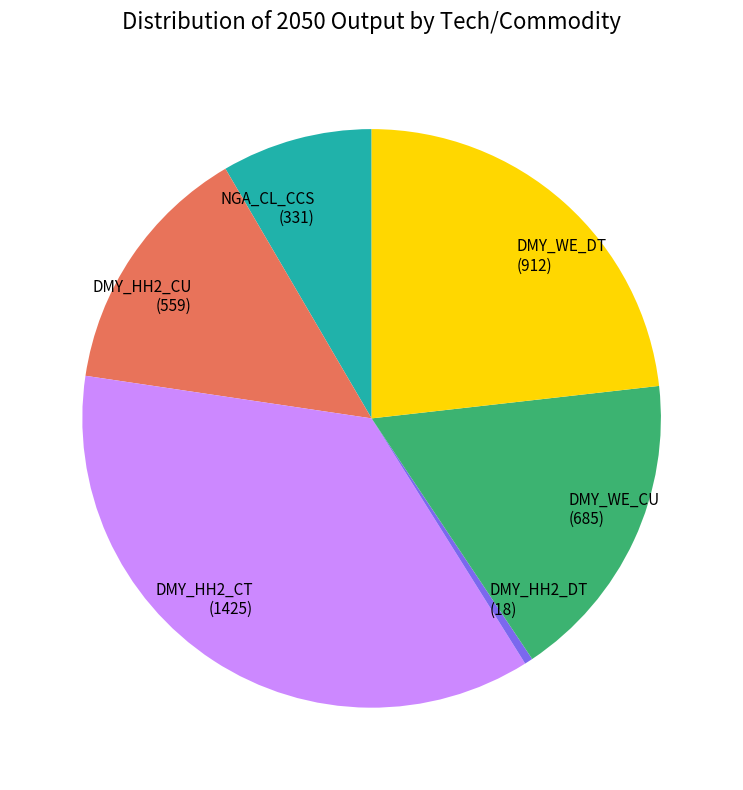

Rank the categories by value from lowest to highest.

DMY_HH2_DT (18), NGA_CL_CCS (331), DMY_HH2_CU (559), DMY_WE_CU (685), DMY_WE_DT (912), DMY_HH2_CT (1425)